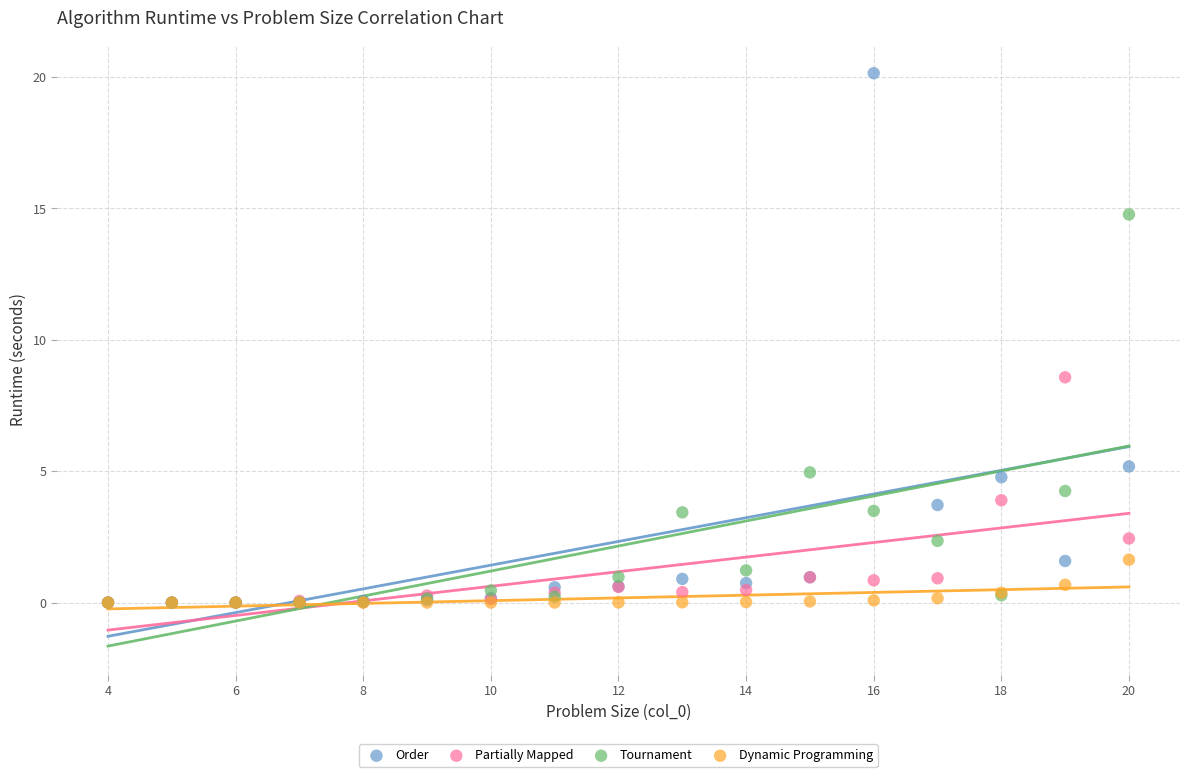

In the Order series, what Y value is closest to 10?

5.2